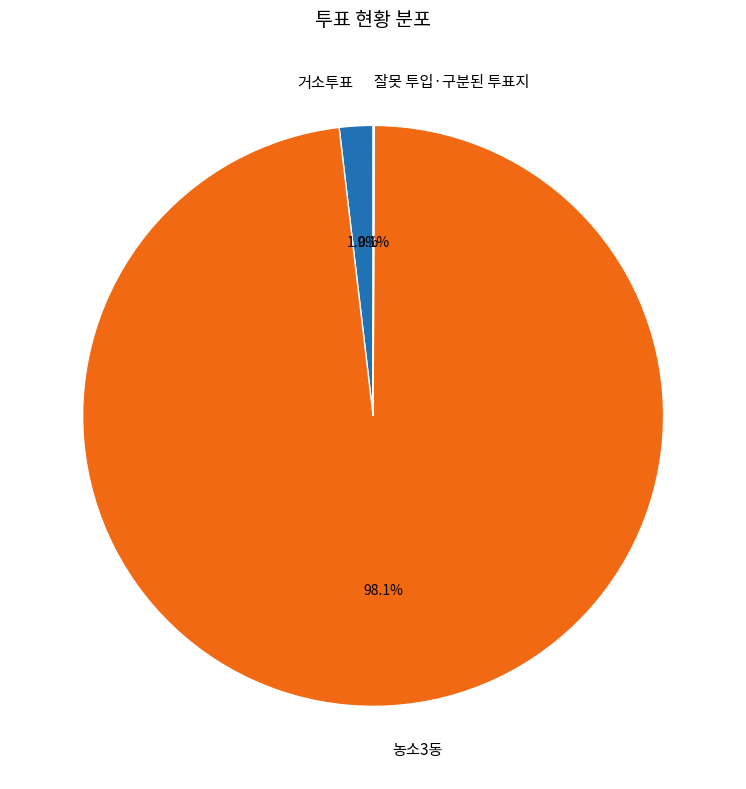

The 농소3동 slice represents 98% of the pie. True or false?

True